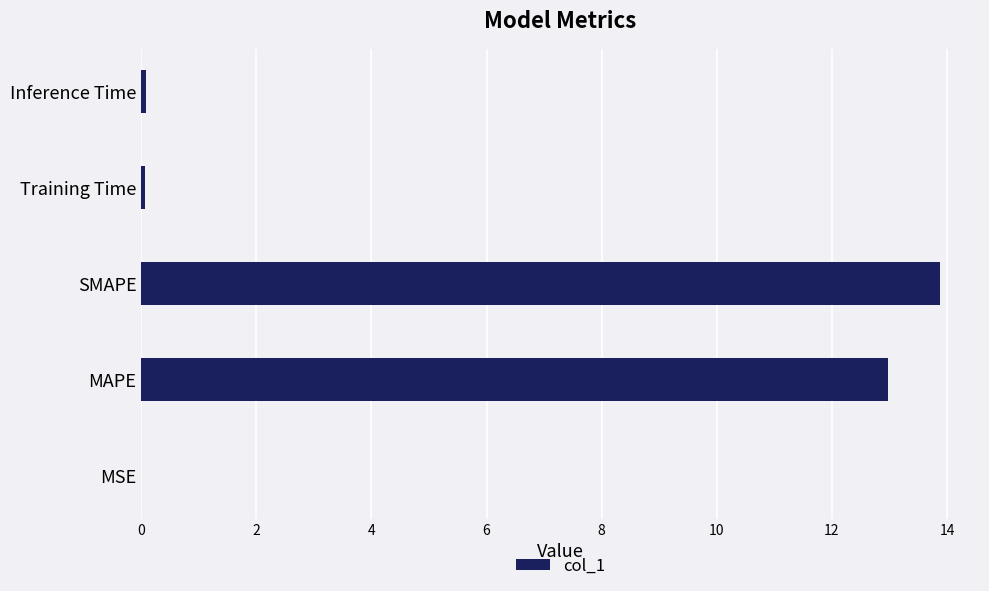

At which category does the chart reach its peak across all series?

SMAPE